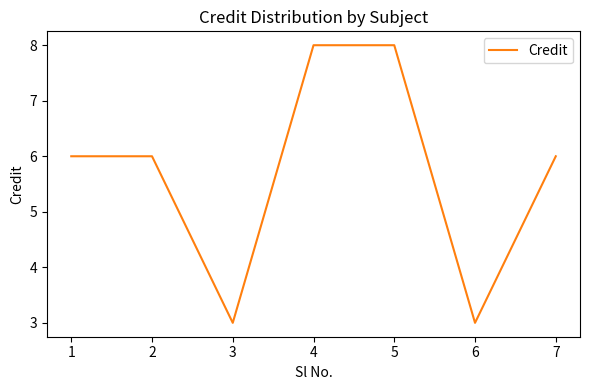

At which category does the data reach its first local valley?

3